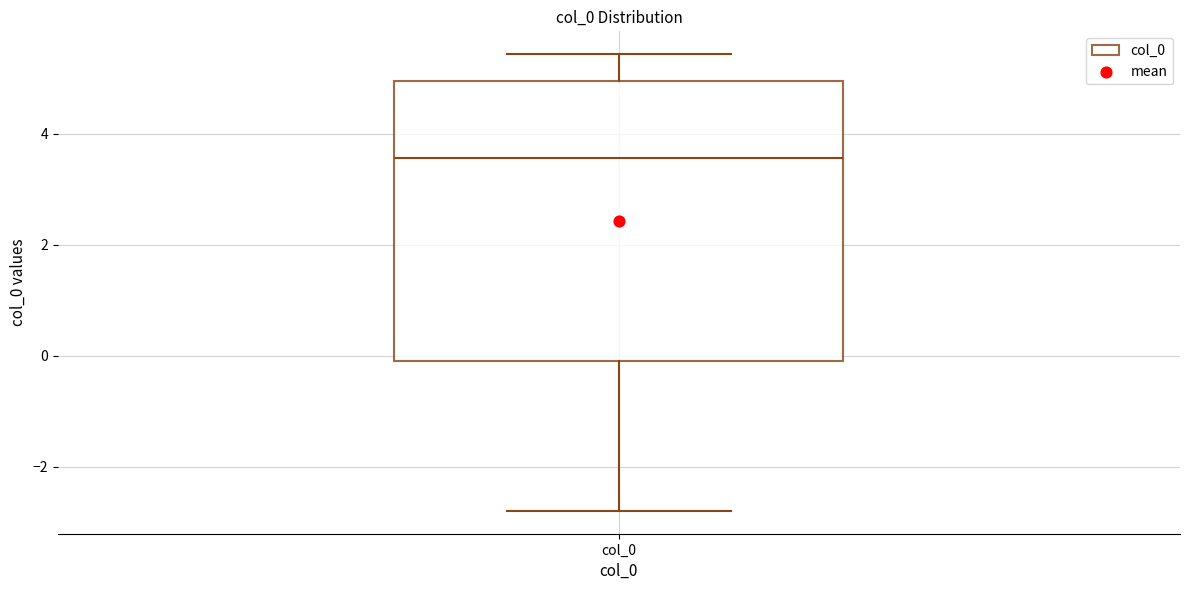

Transcribe this box plot: give where the median line is, the range the box spans, and where the two whiskers end, as read against the y-axis. The values are not printed on the chart, so give them approximately, as read against the axis.

median 3.6, box 0.0 to 5.0, whiskers -2.8 to 5.4